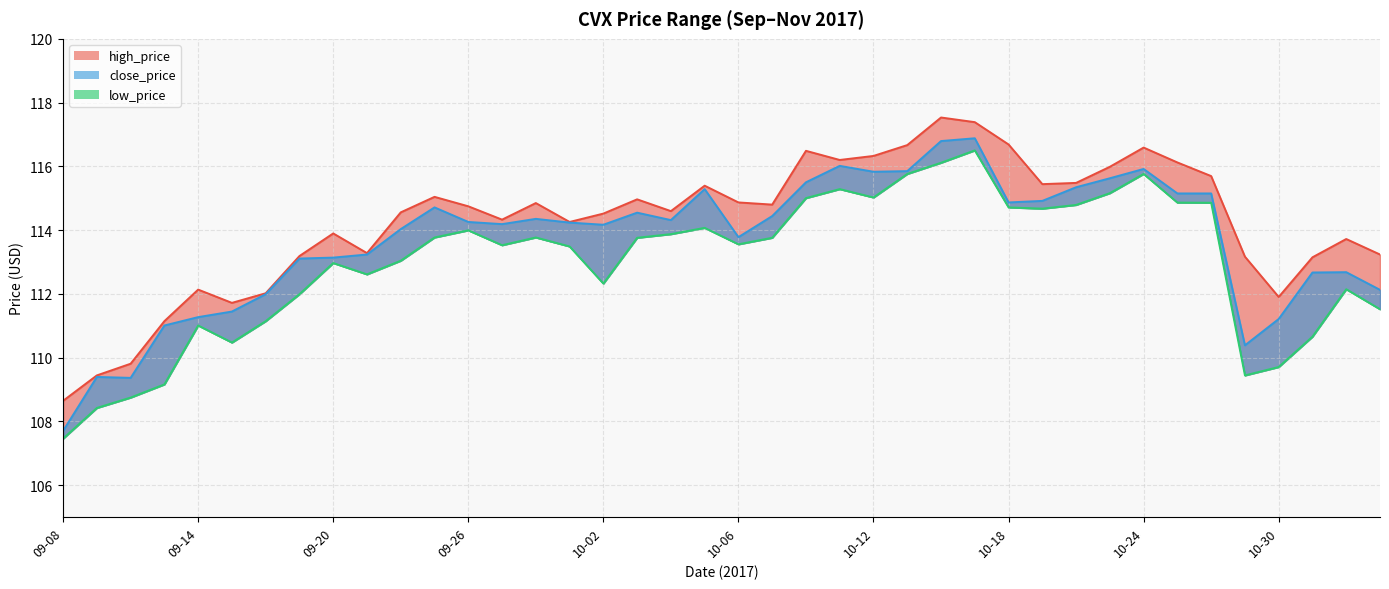

At which category does low_price reach its first local valley?

09-15